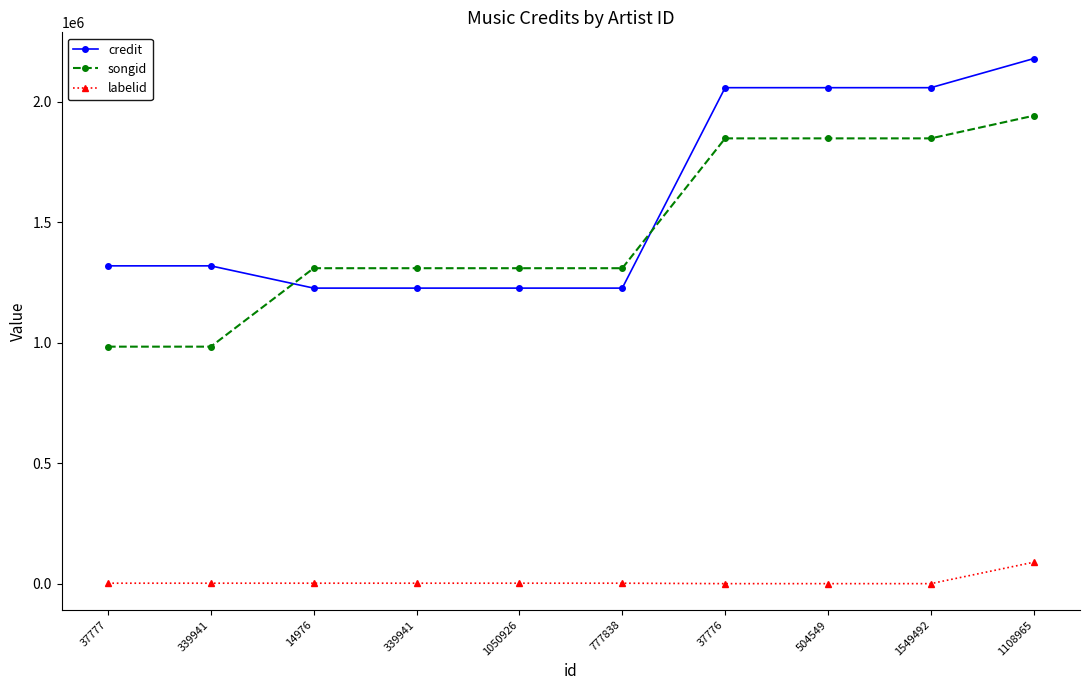

Count the number of categories in the chart.

10